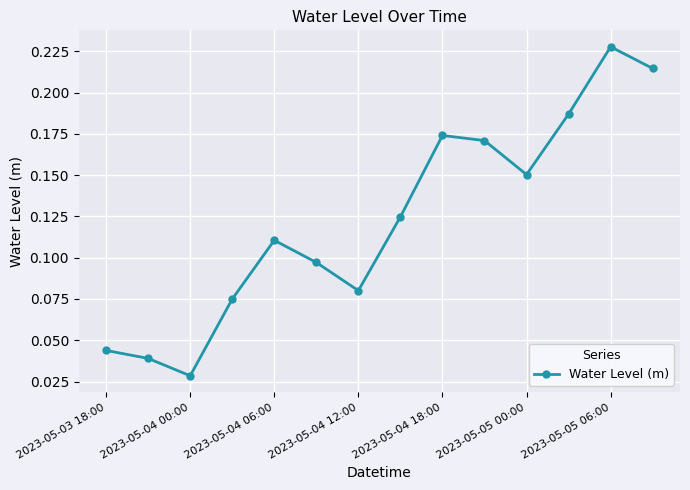

How many values are between 0 and 1?

14